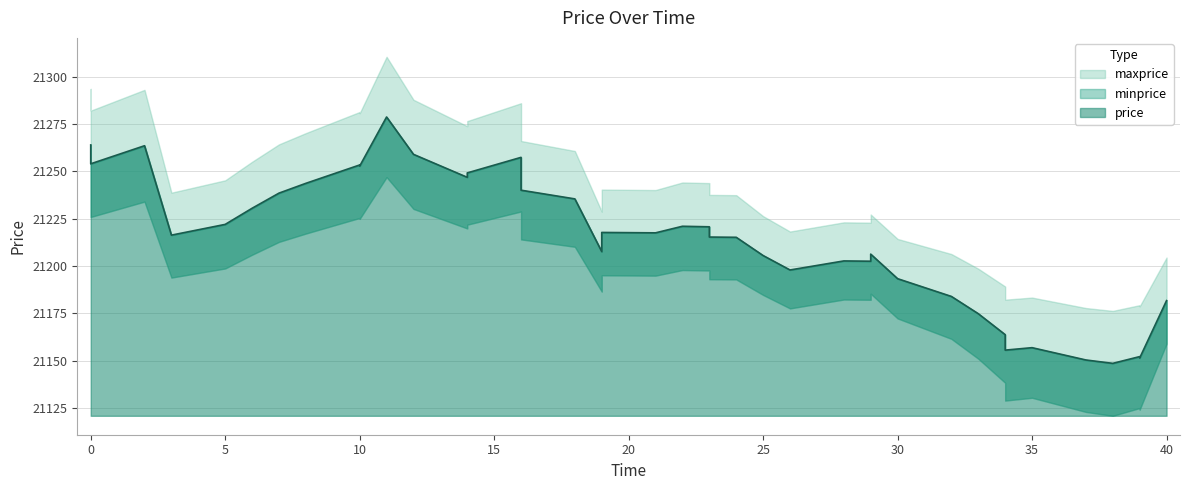

True or false: minprice and maxprice cross at least once.

False